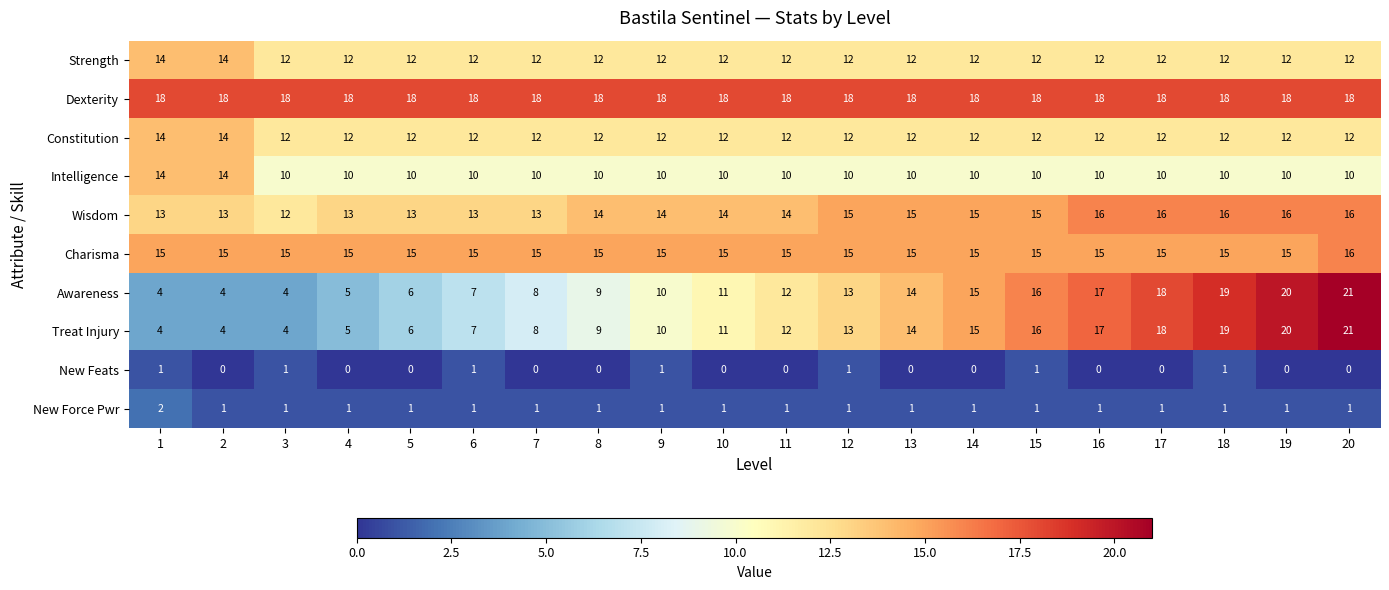

What is the sum of the Treat Injury values at 4 and 5?

11